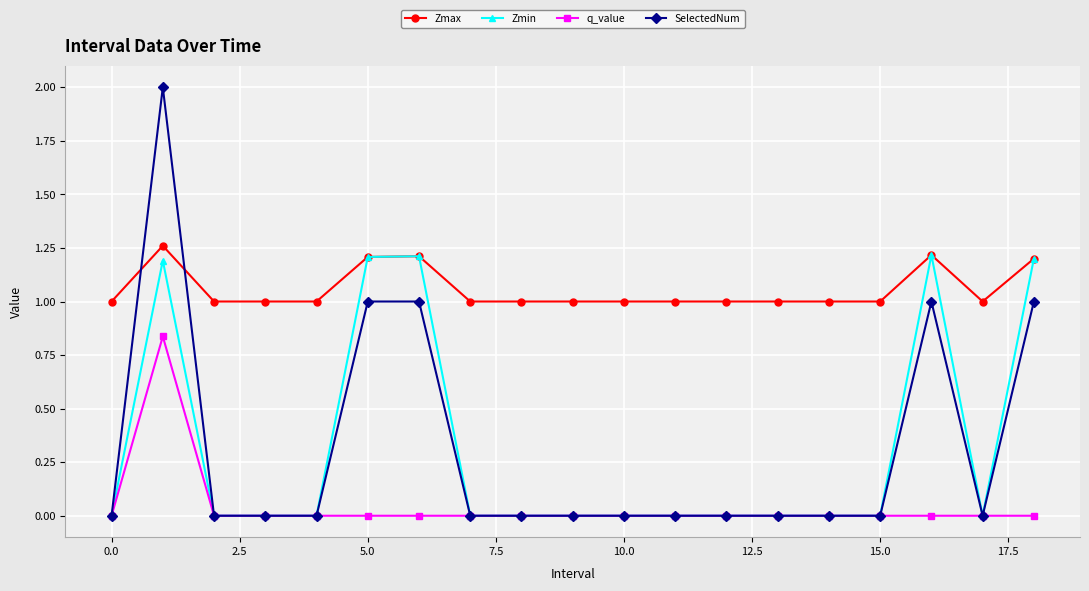

True or false: Zmax and q_value intersect in this chart.

False